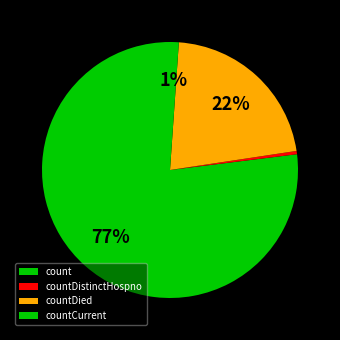

Does count represent more than half of the total?

Yes